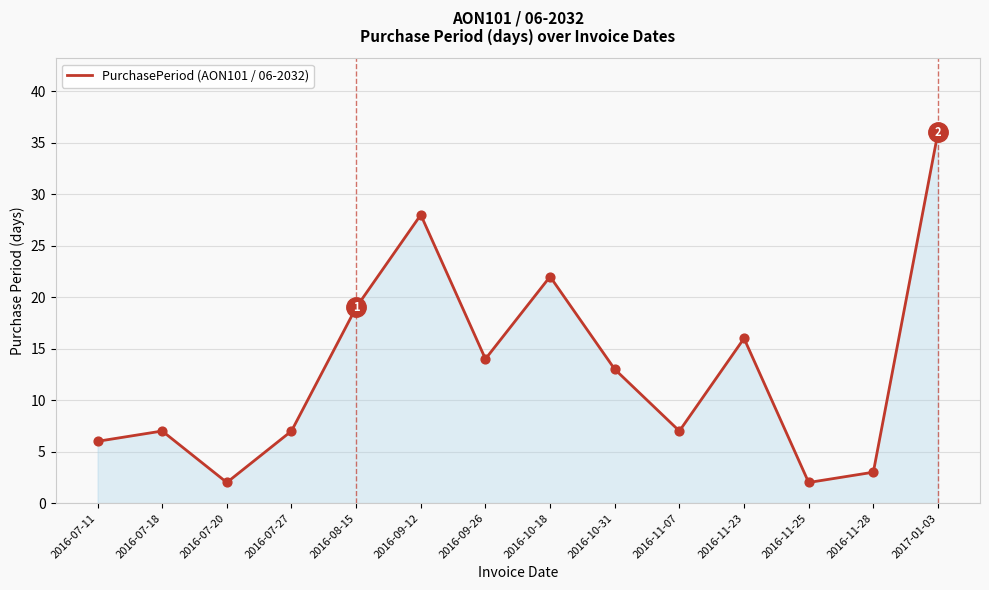

What is the change in value from 2016-07-11 to 2016-11-28?

-3